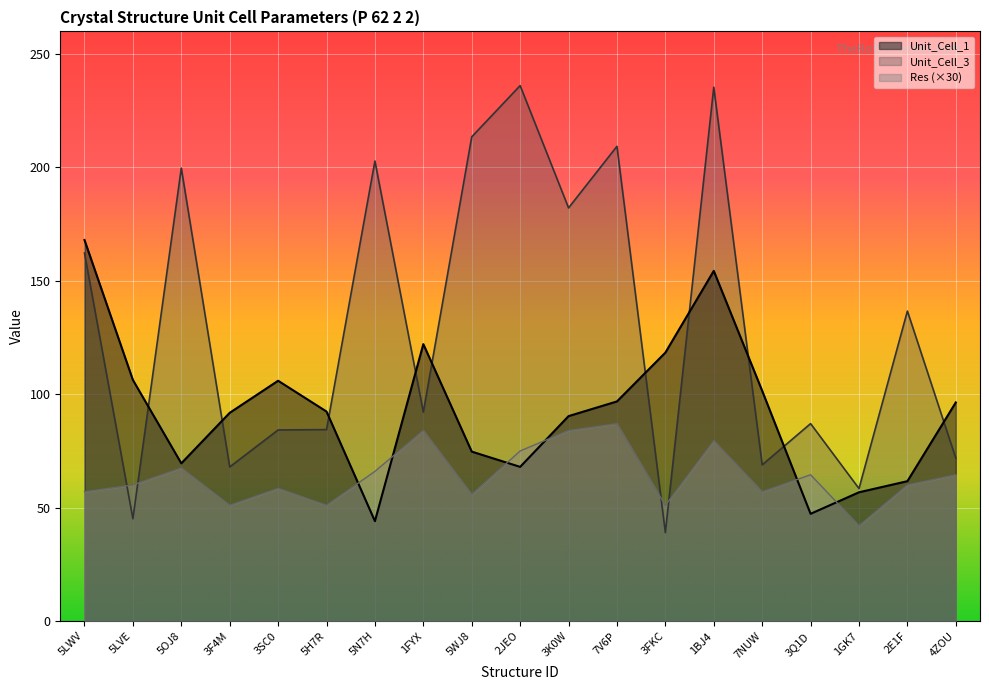

Read the Unit_Cell_3 value at 3SC0.

84.3